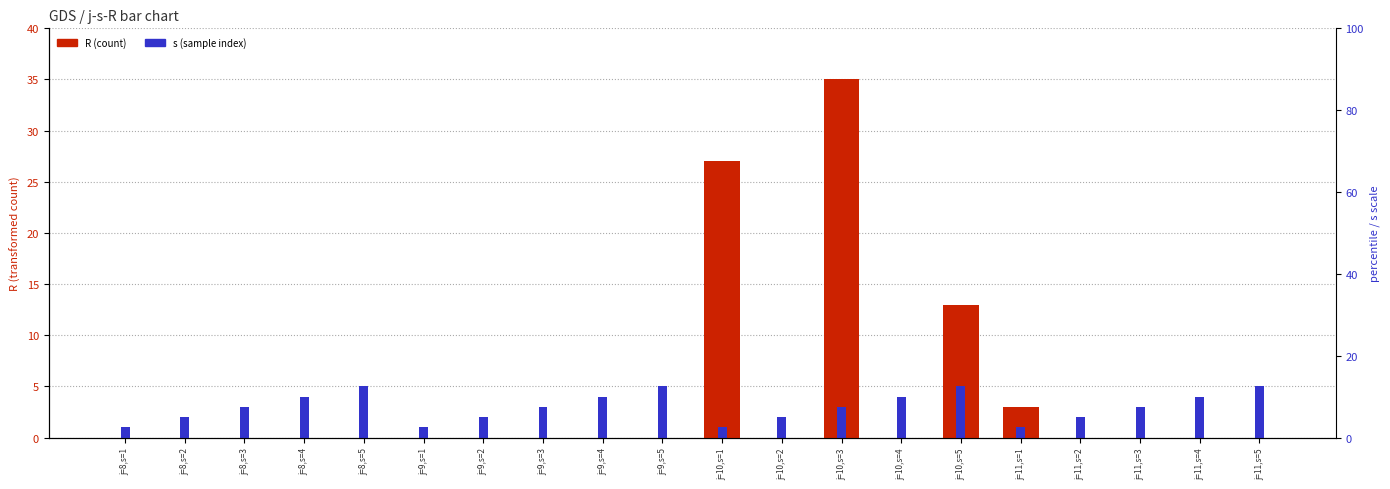

How many data points does each series have?

20